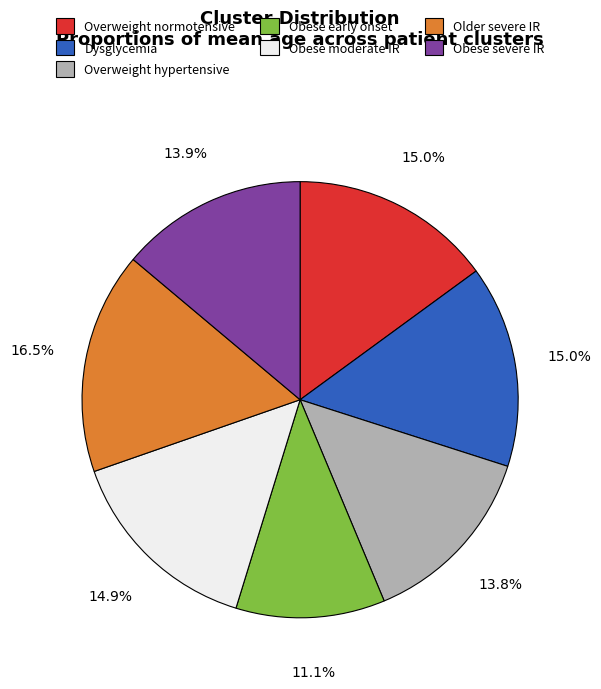

Does any single category account for the majority?

No